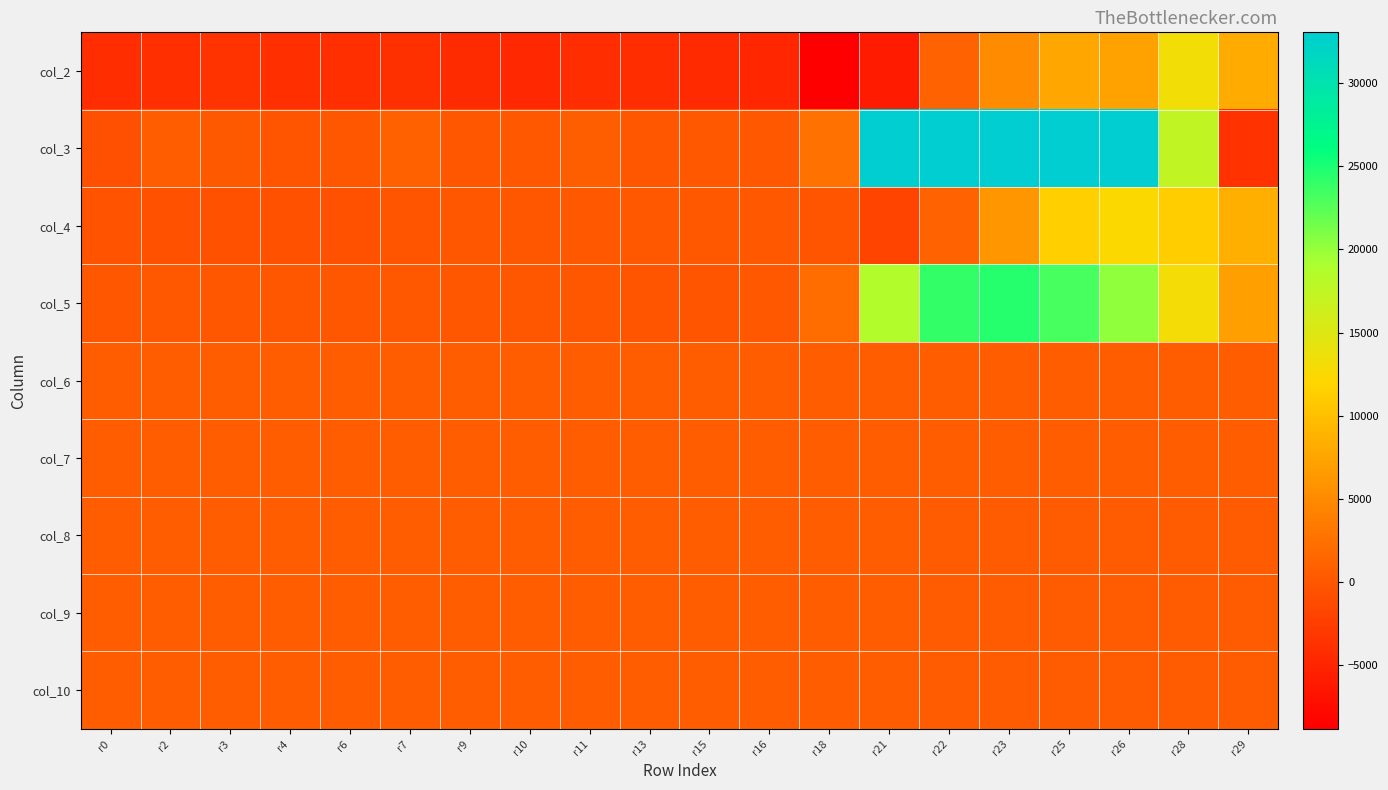

Reading right to left, list all the values displayed in this chart.

col_2: r29=8080	r28=13224	r26=7240	r25=7612	r23=5120	r22=1080	r21=-5956	r18=-8832	r16=-4852	r15=-4540	r13=-4212	r11=-4120	r10=-4696	r9=-4360	r7=-3884	r6=-4072	r4=-4040	r3=-3552	r2=-3928	r0=-4204
col_3: r29=-3748	r28=17348	r26=33056	r25=33056	r23=33056	r22=33056	r21=33056	r18=2462	r16=92	r15=42	r13=-143	r11=817	r10=33	r9=-37	r7=837	r6=-48	r4=-295	r3=290	r2=544	r0=-762
col_4: r29=8362	r28=11164	r26=12322	r25=11412	r23=6156	r22=1052	r21=-1919	r18=-230	r16=132	r15=120	r13=125	r11=77	r10=-24	r9=-102	r7=-295	r6=-490	r4=-521	r3=-512	r2=-592	r0=-427
col_5: r29=6954	r28=13039	r26=20162	r25=23170	r23=24503	r22=23989	r21=18572	r18=1968	r16=71	r15=-321	r13=-306	r11=-35	r10=-27	r9=-50	r7=14	r6=-44	r4=-141	r3=-51	r2=93	r0=-32
col_6: r29=527	r28=537	r26=537	r25=540	r23=500	r22=510	r21=538	r18=502	r16=533	r15=535	r13=534	r11=538	r10=534	r9=525	r7=525	r6=528	r4=519	r3=533	r2=536	r0=552
col_7: r29=543	r28=538	r26=536	r25=535	r23=529	r22=541	r21=567	r18=597	r16=600	r15=599	r13=599	r11=602	r10=601	r9=601	r7=601	r6=602	r4=602	r3=601	r2=601	r0=603
col_8: r29=356	r28=360	r26=366	r25=388	r23=431	r22=477	r21=522	r18=590	r16=592	r15=593	r13=592	r11=591	r10=592	r9=592	r7=593	r6=592	r4=591	r3=593	r2=593	r0=593
col_9: r29=332	r28=337	r26=347	r25=365	r23=406	r22=460	r21=498	r18=538	r16=541	r15=539	r13=540	r11=542	r10=541	r9=540	r7=541	r6=539	r4=541	r3=539	r2=541	r0=541
col_10: r29=352	r28=359	r26=373	r25=395	r23=438	r22=480	r21=509	r18=550	r16=552	r15=553	r13=556	r11=555	r10=556	r9=553	r7=553	r6=555	r4=556	r3=556	r2=556	r0=555